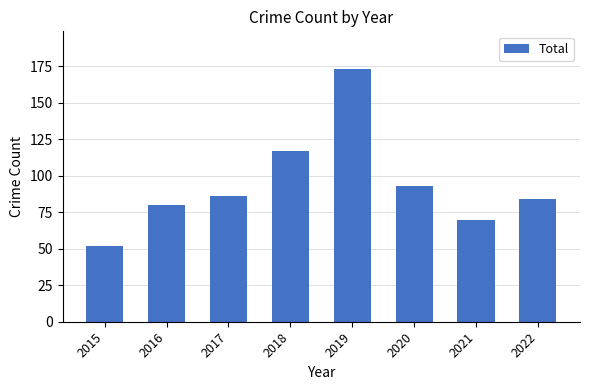

What is the value of the 1st bar from the left?

52